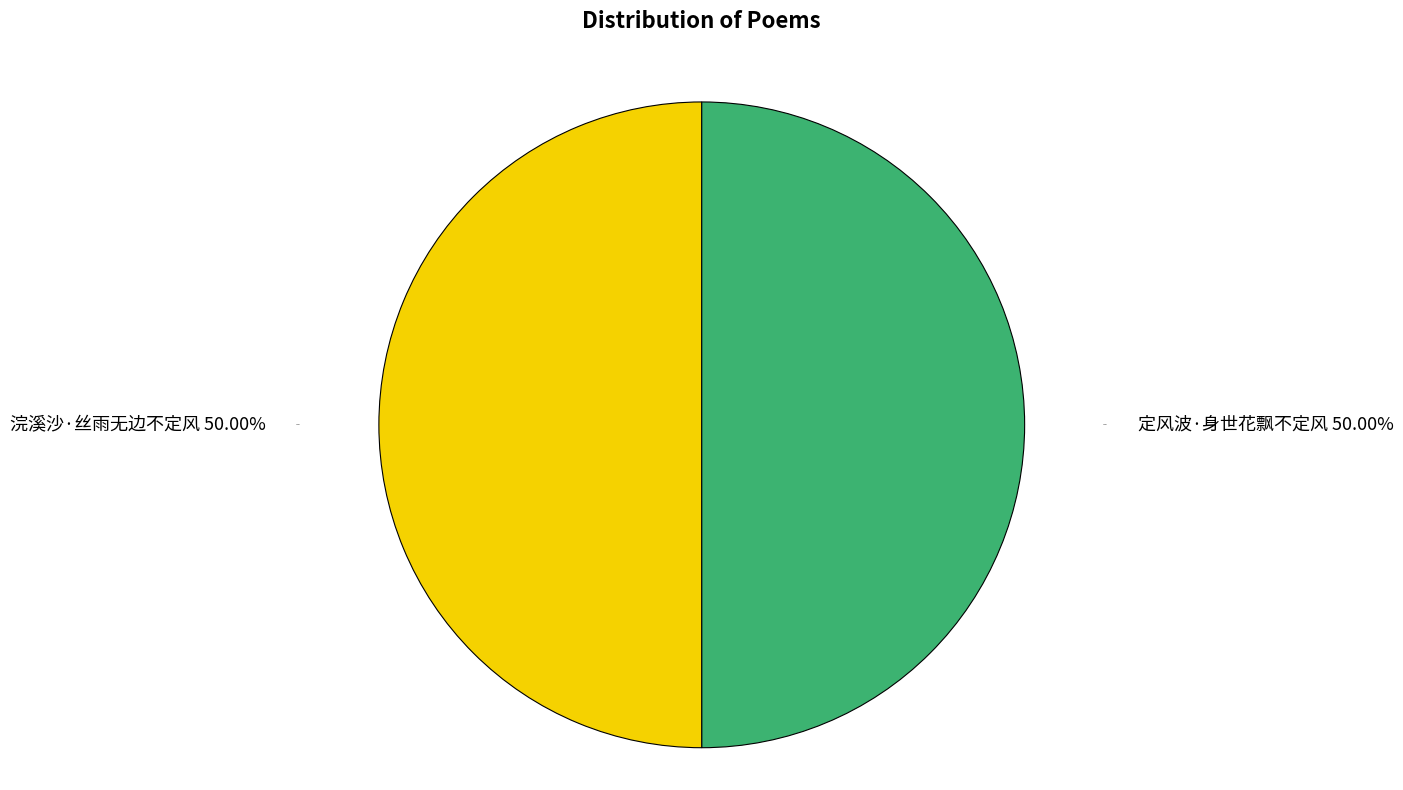

Which slice is the largest?

浣溪沙·丝雨无边不定风